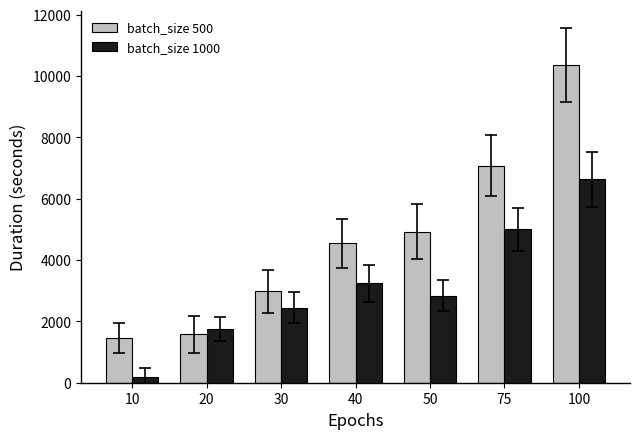

What is the value of the batch_size 500 bar at the 4th from the left?

4552.6